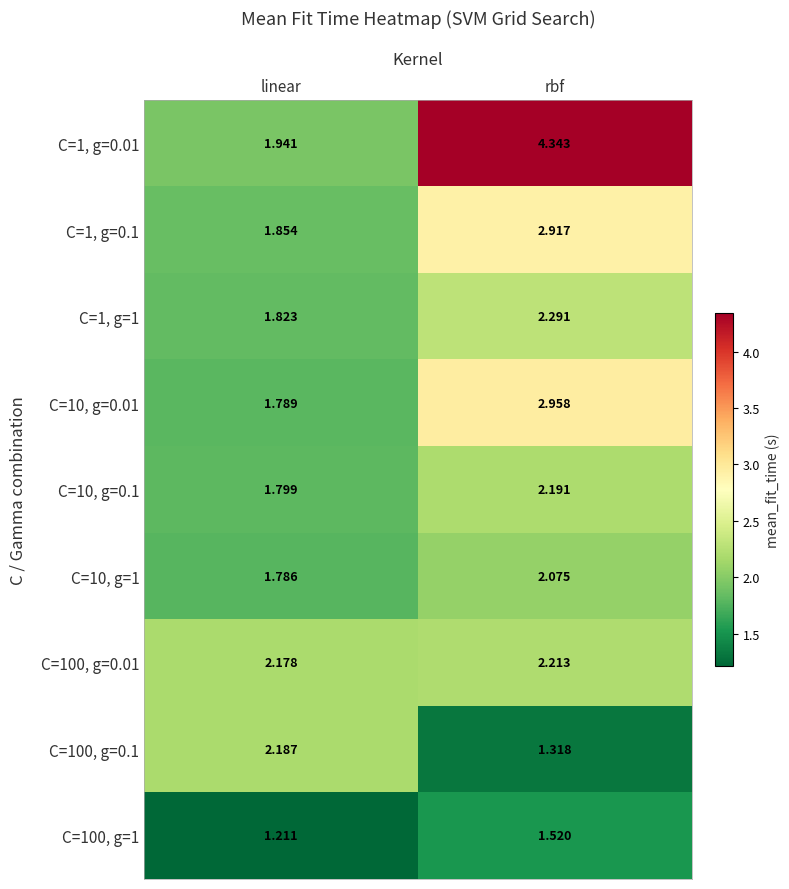

Where does the C=10, g=1 series first go above 2?

rbf